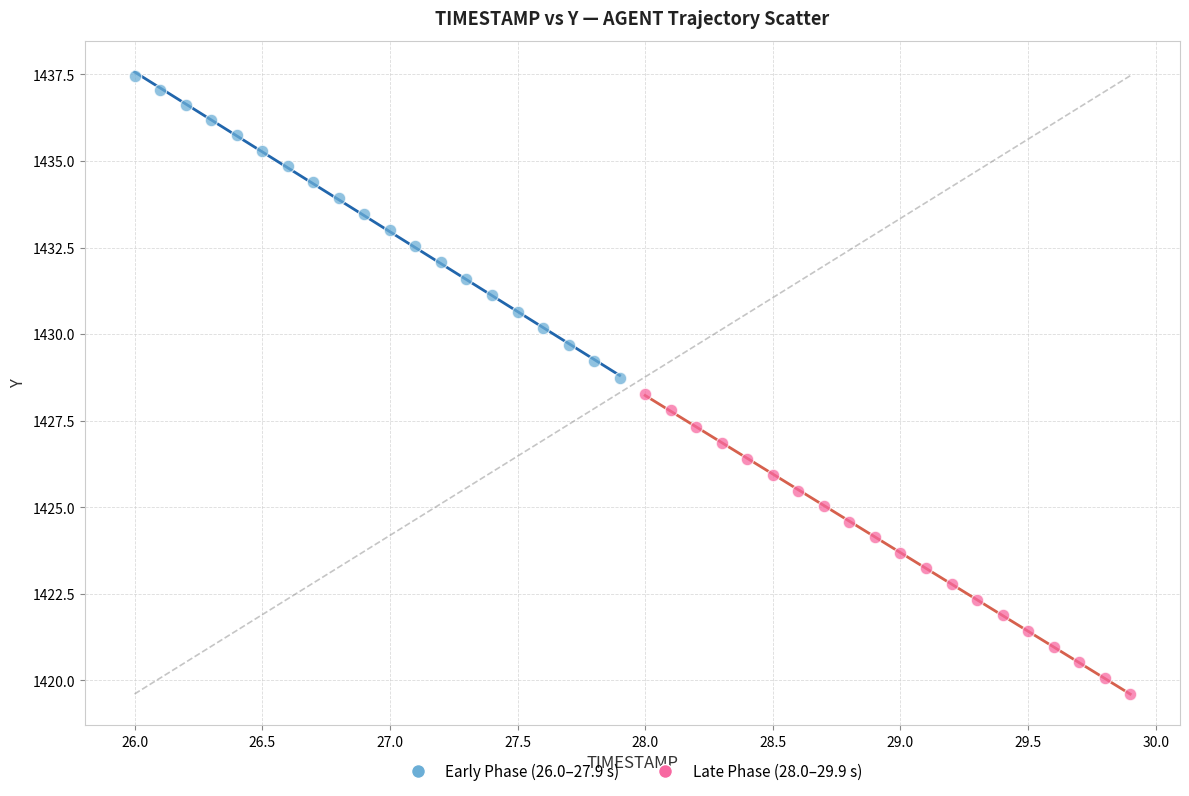

Which series reaches the minimum Y coordinate?

Late Phase (28.0–29.9 s)